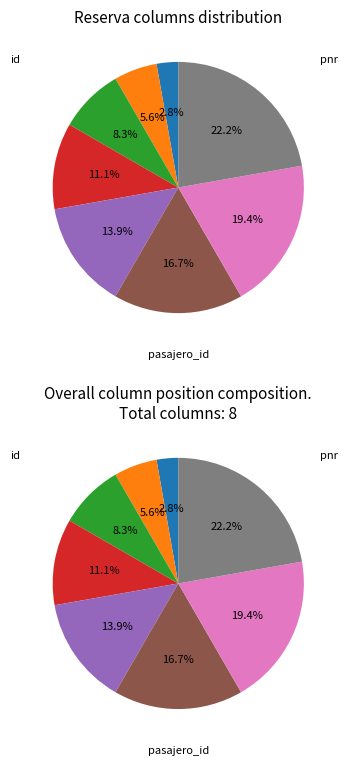

Which category has the smallest portion of the pie?

id